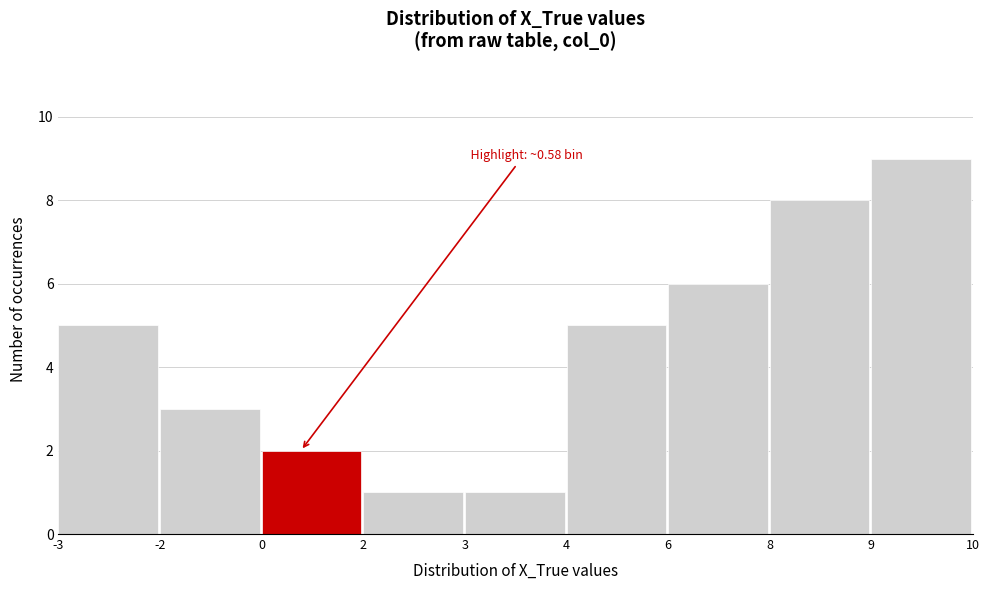

Reading left to right, transcribe all the data shown in this chart.

5	3	2	1	1	5	6	8	9